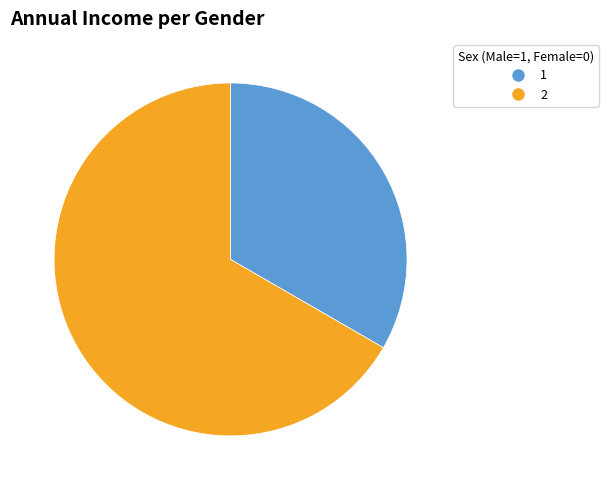

Combined, do 1 and 2 account for over 50%?

Yes